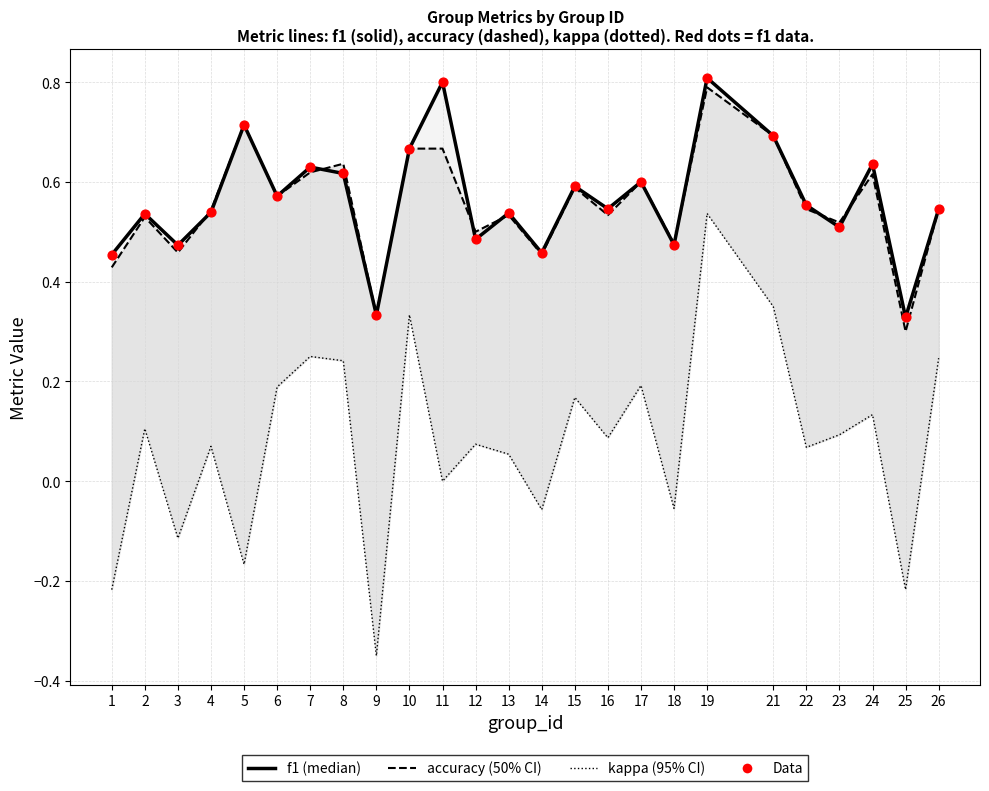

At which category is the sum across all series the highest?

19